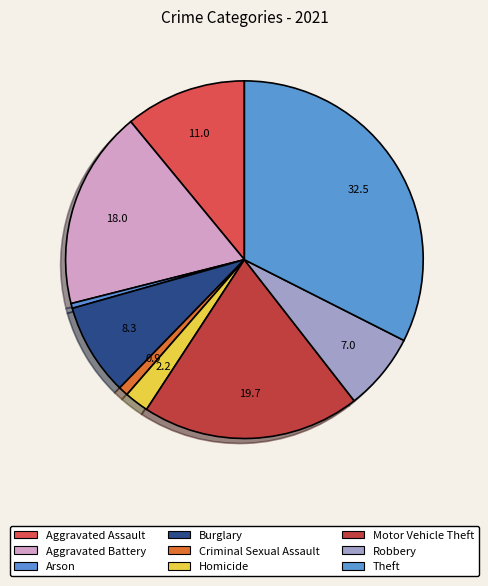

How many segments does this pie chart have?

9